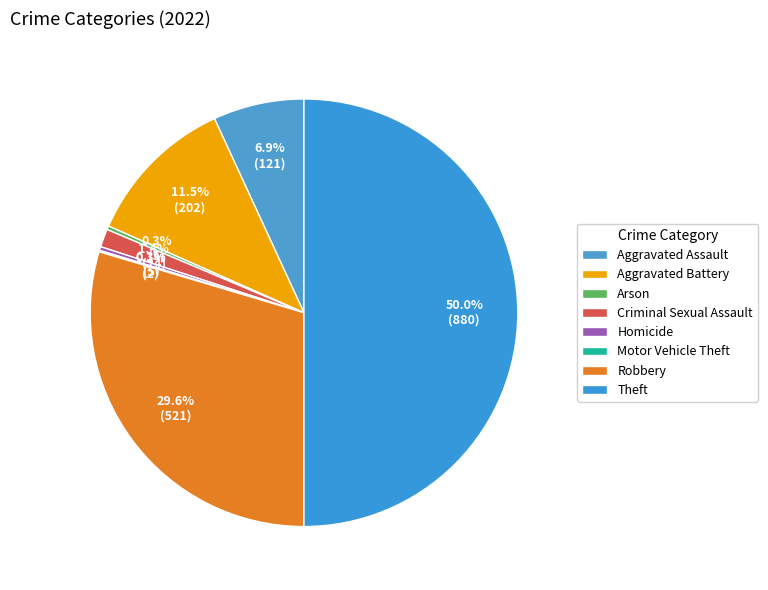

To the nearest percent, what portion does Aggravated Battery represent?

11%